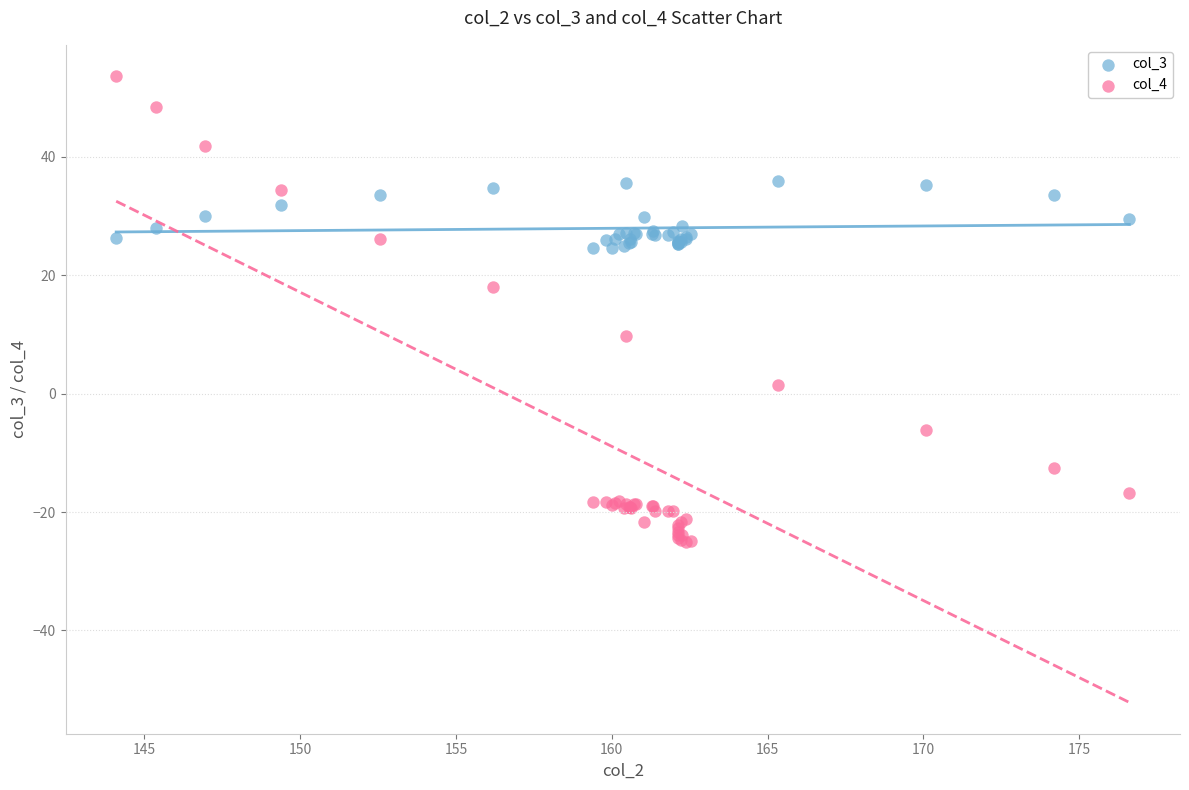

Which series has the widest spread of Y values?

col_4